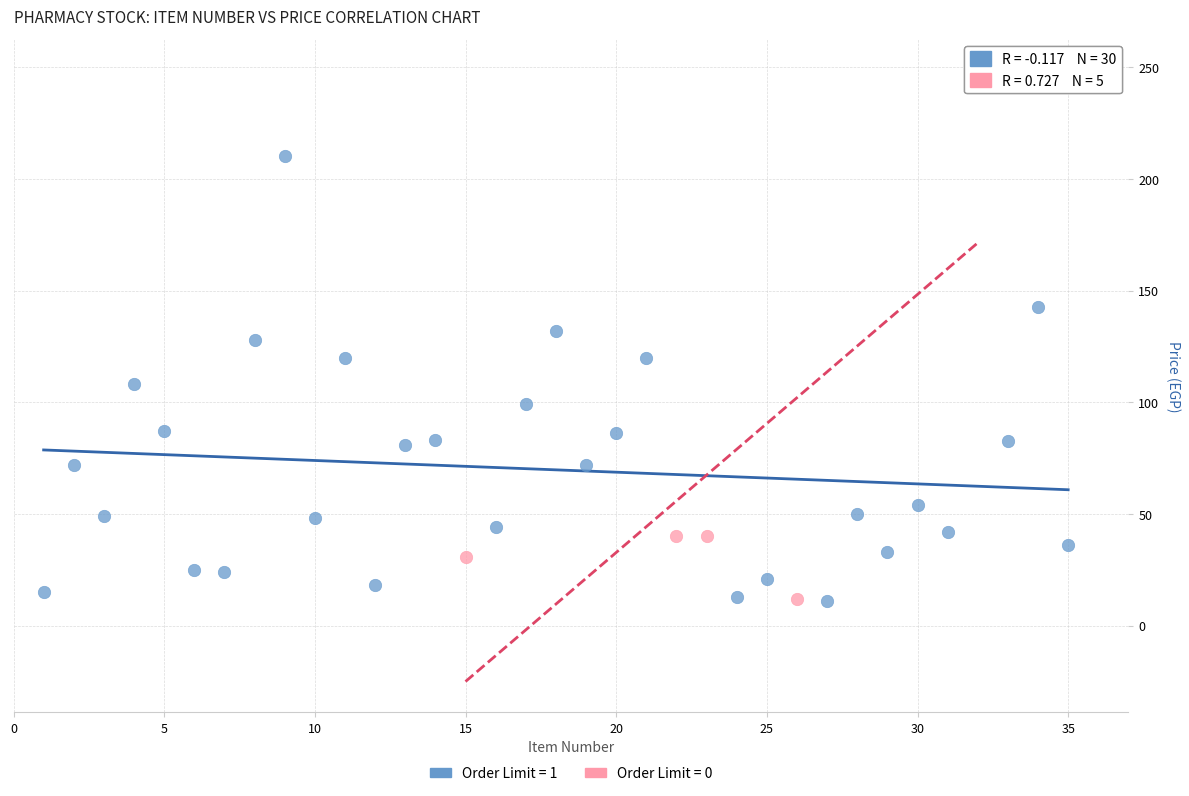

Which series reaches the maximum Y coordinate?

Order Limit = 0